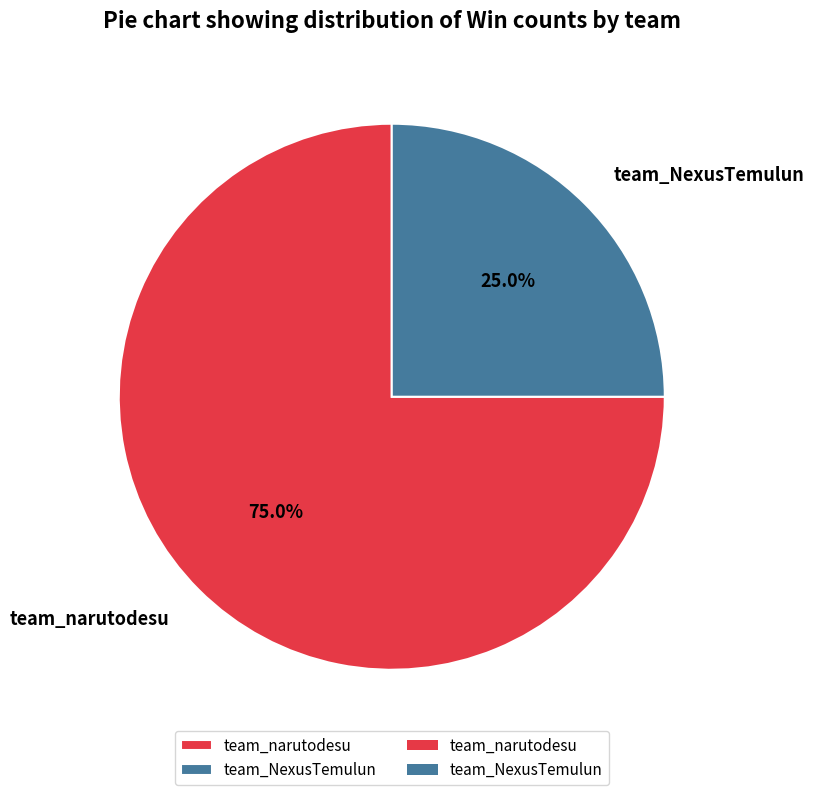

Which slice represents more than half of the pie?

team_narutodesu